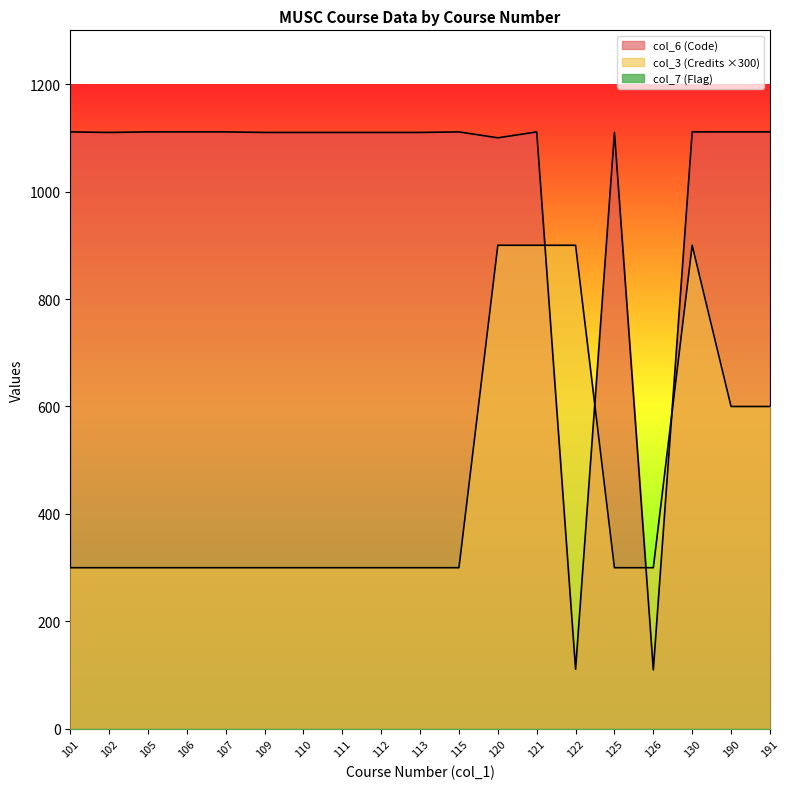

How many values in the col_6 (Code) series exceed 1110?

9